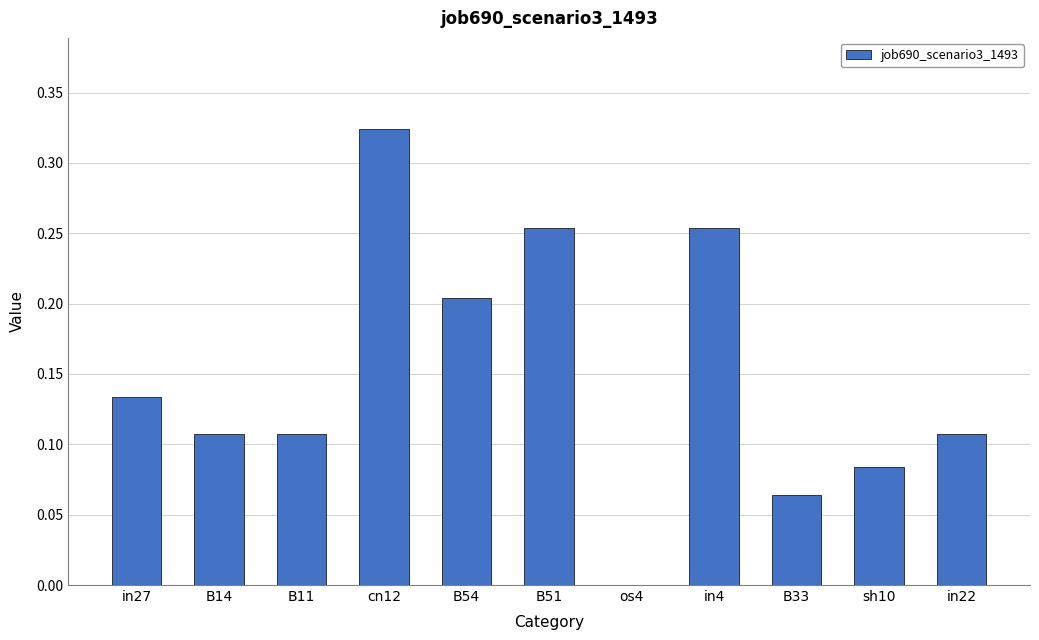

What is the change in value from in4 to in22?

-0.1